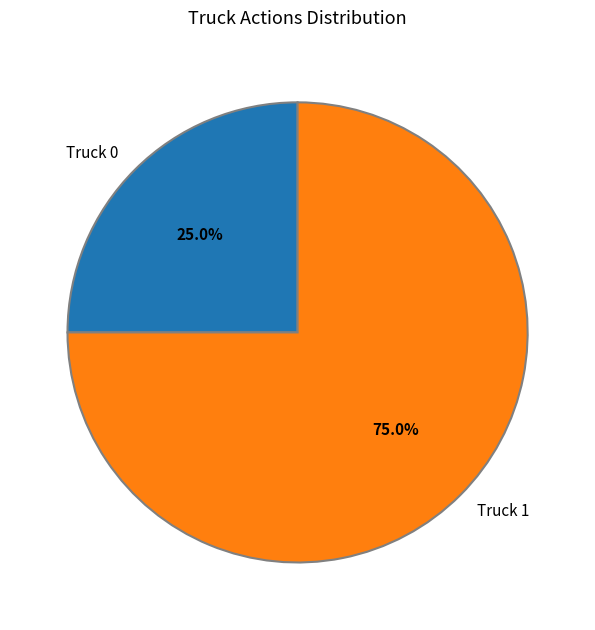

Which category accounts for the majority?

Truck 1